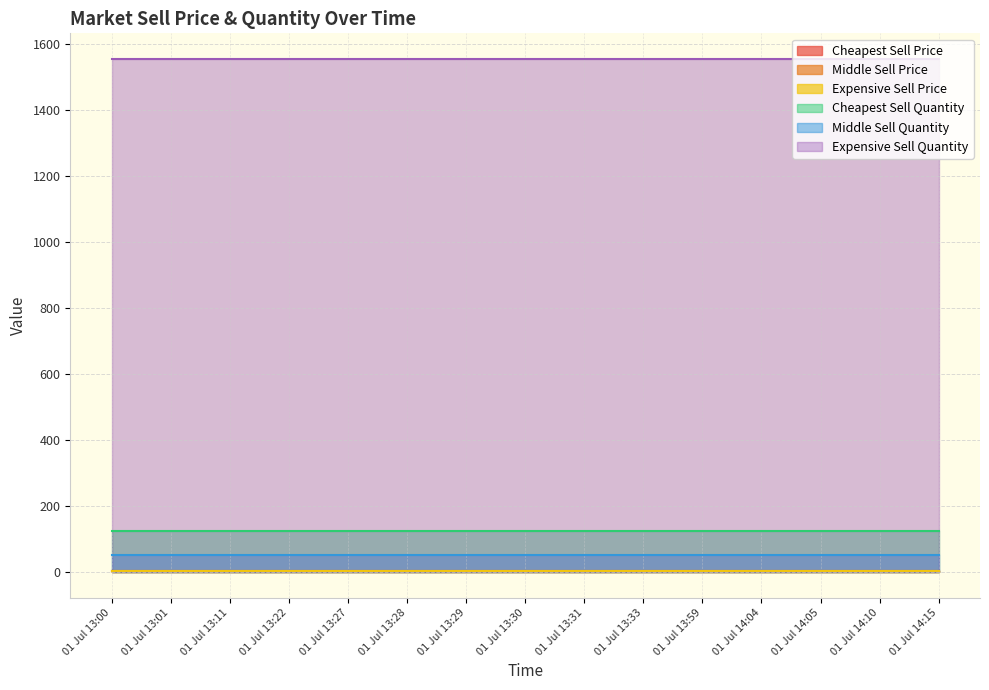

The Middle Sell Price series shows 3.0 at 01 Jul 13:22. True or false?

True